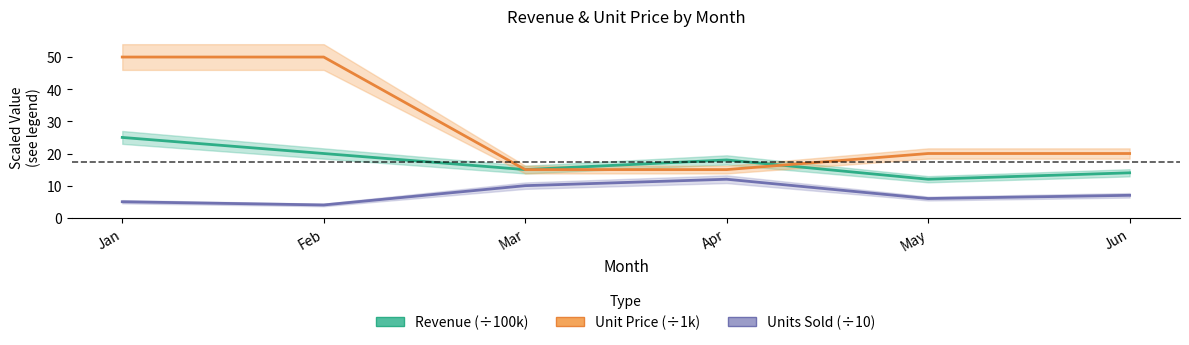

Which series has the largest total across all categories?

Unit Price (÷1k)